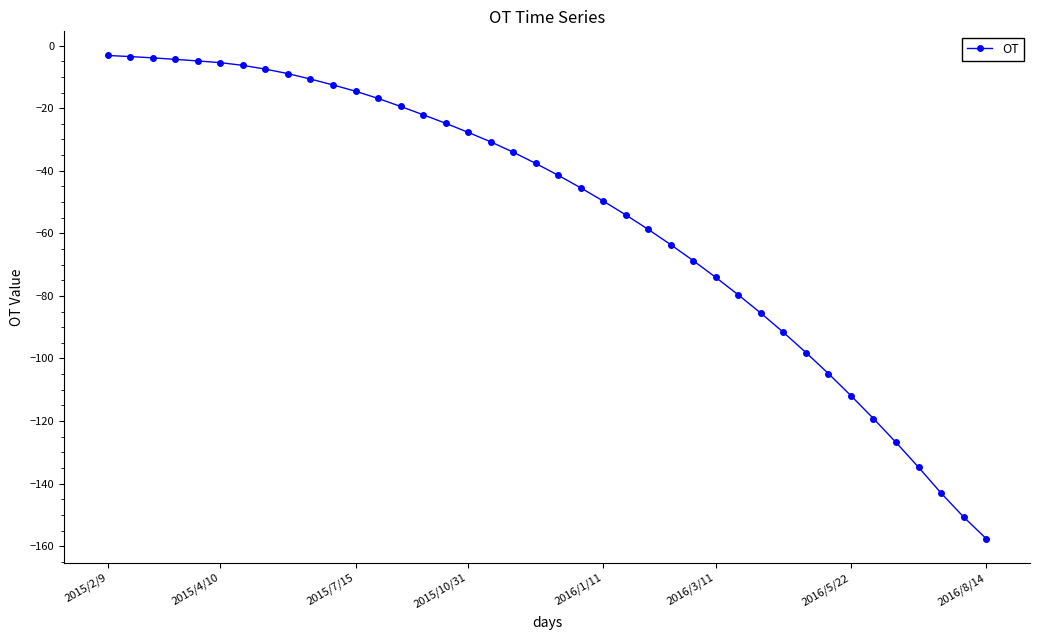

What is the value of the 19th point from the left?

-34.1